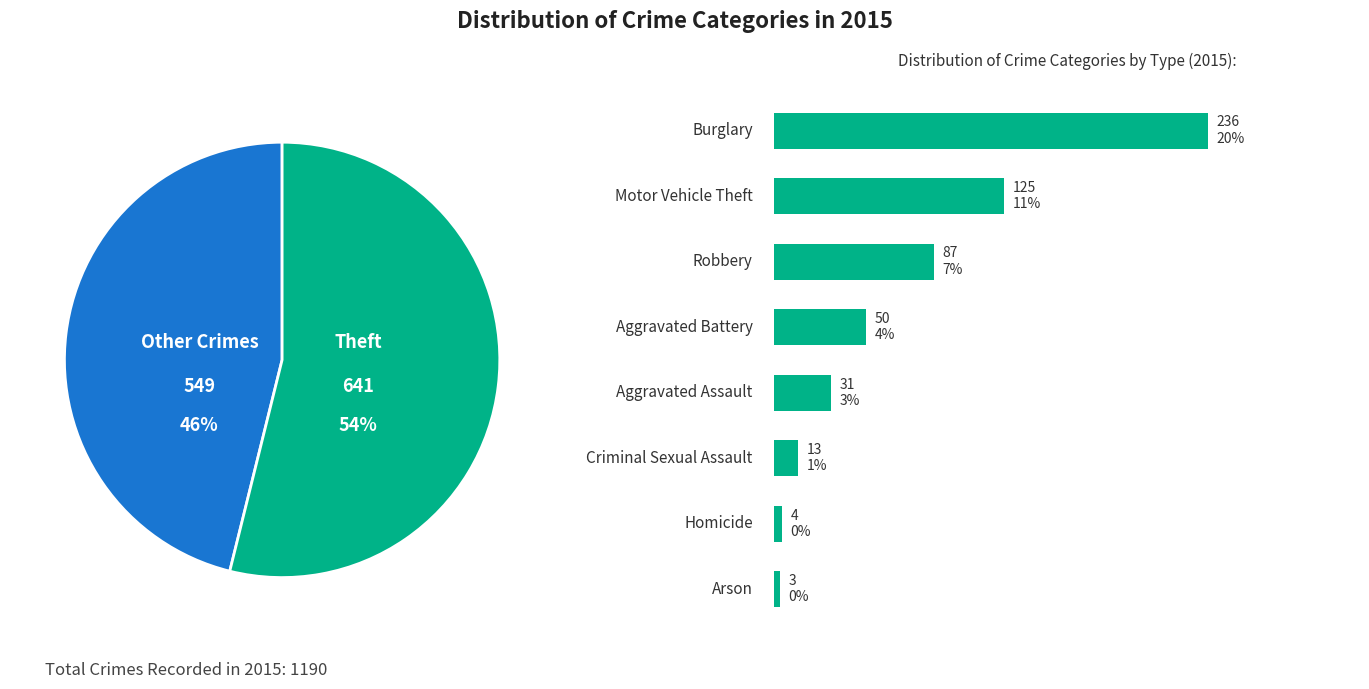

What portion of the pie excludes Motor Vehicle Theft?

77.2%